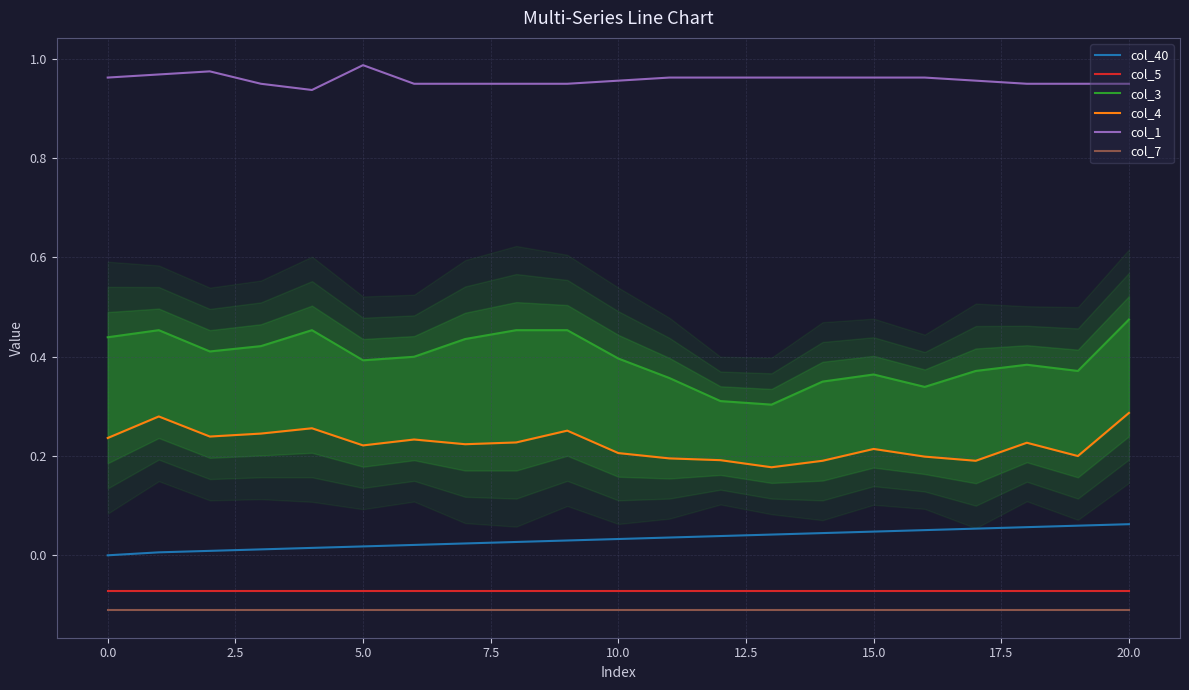

What is the sum of all col_7 values?

-2.3